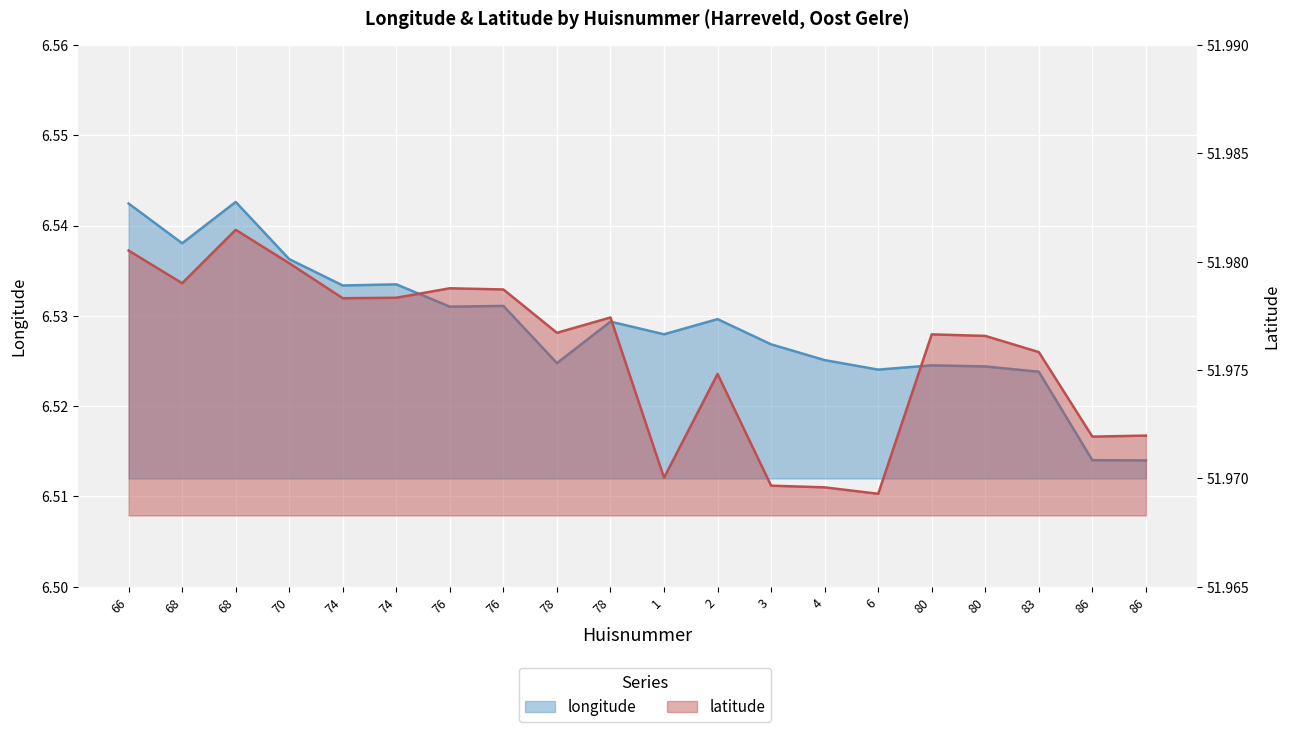

List the labels in order of longitude value, smallest first.

86, 86, 83, 6, 80, 80, 78, 4, 3, 1, 78, 2, 76, 76, 74, 74, 70, 68, 66, 68